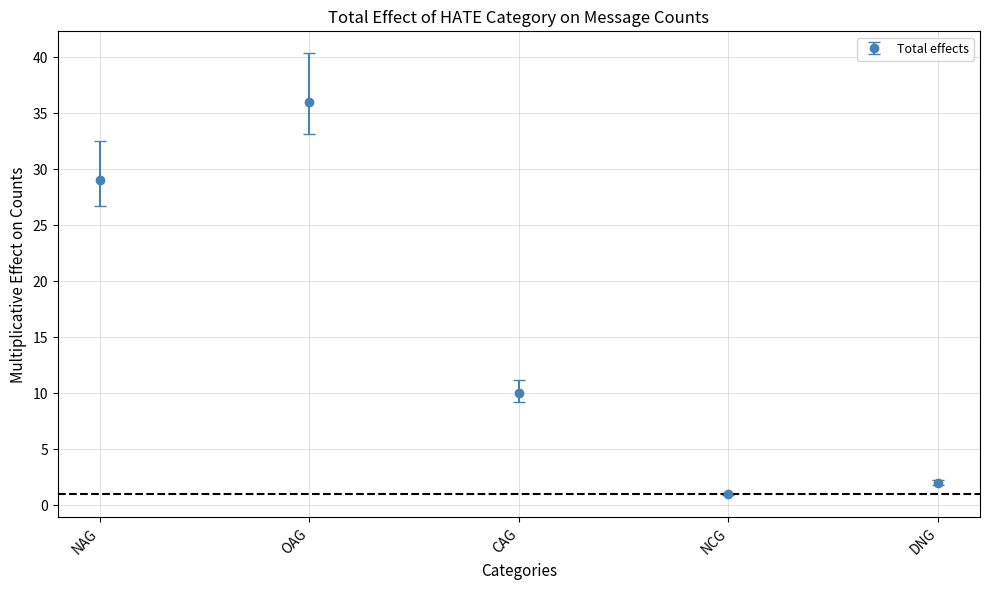

Which has a higher value, OAG or DNG?

OAG